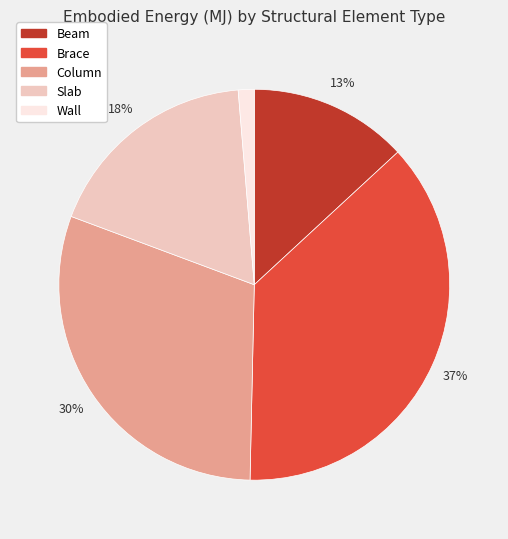

How many slices are in this pie chart?

5